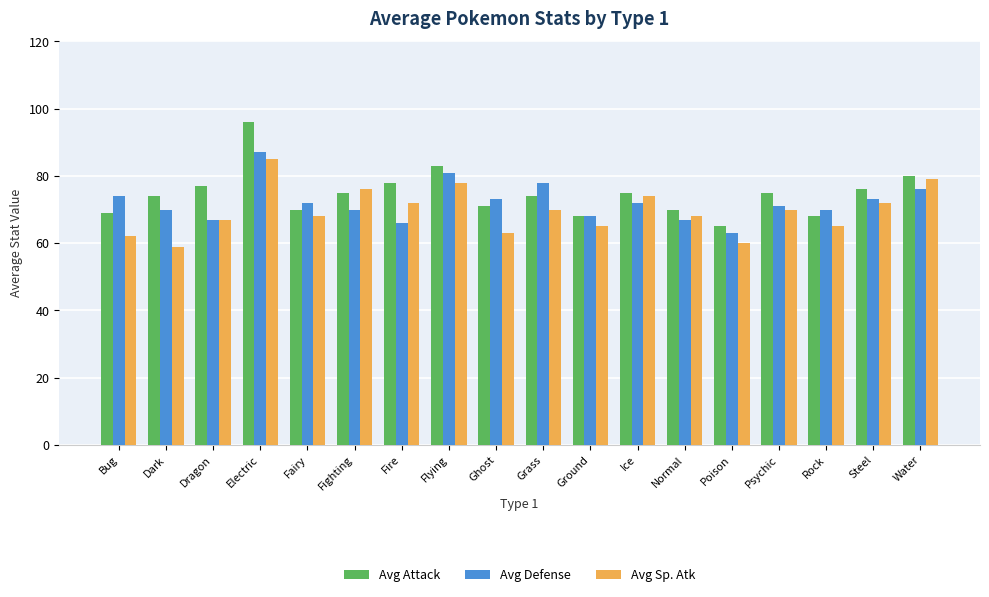

The Avg Attack series shows 80 at Water. True or false?

True